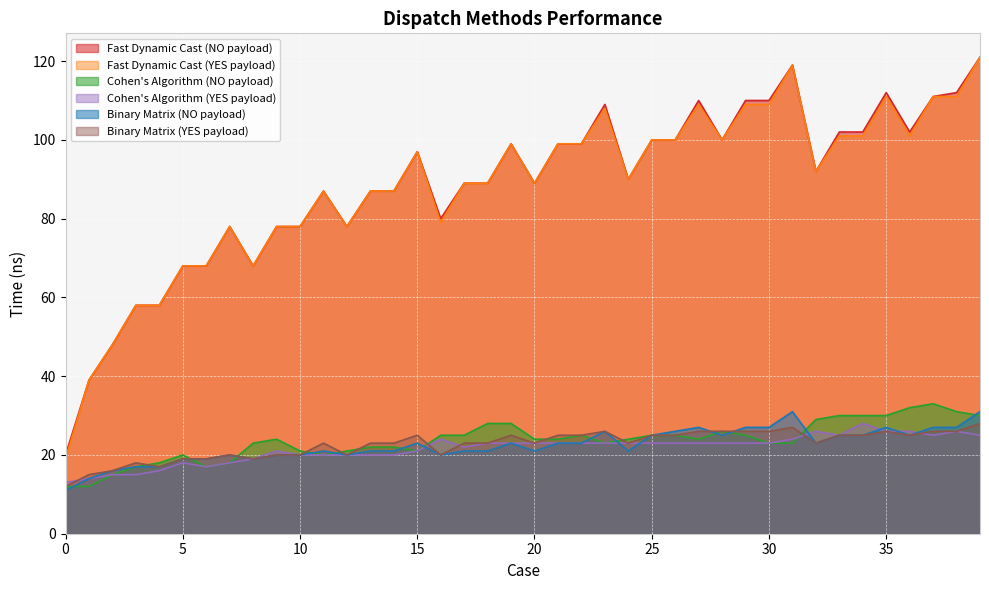

At 3, list the series in order from largest to smallest.

Fast Dynamic Cast (NO payload), Fast Dynamic Cast (YES payload), Binary Matrix (YES payload), Cohen's Algorithm (NO payload), Binary Matrix (NO payload), Cohen's Algorithm (YES payload)